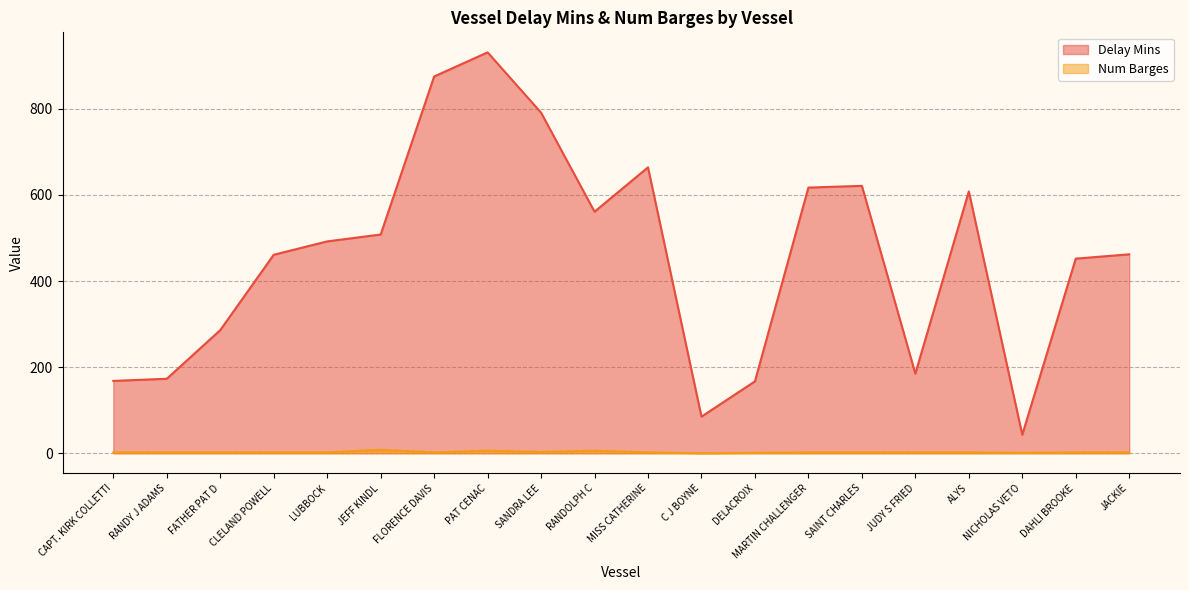

Does the chart have visible grid lines?

Yes